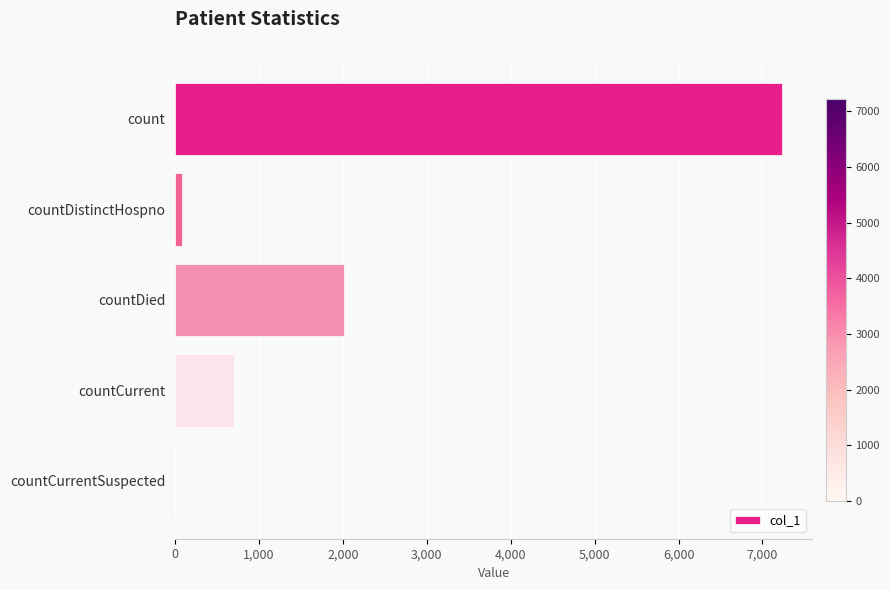

Which has a higher value, countCurrent or countCurrentSuspected?

countCurrent